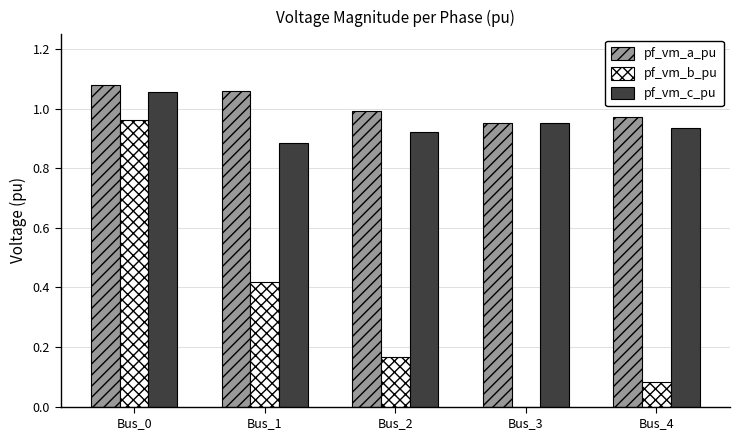

Does the chart contain stacked bars?

No